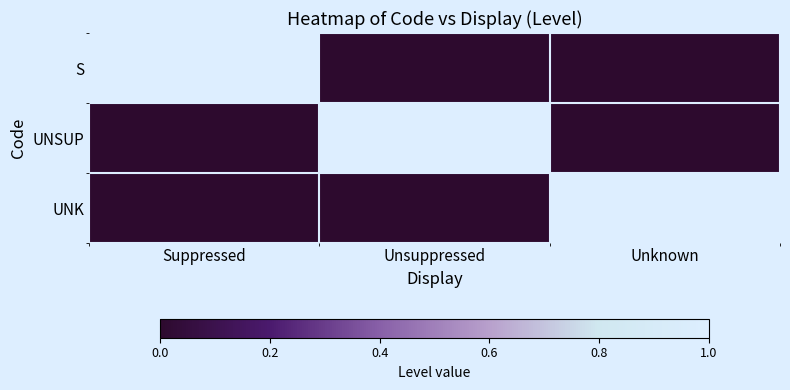

Reading left to right, extract all data points from this chart.

S: Suppressed=1	Unsuppressed=0	Unknown=0
UNSUP: Suppressed=0	Unsuppressed=1	Unknown=0
UNK: Suppressed=0	Unsuppressed=0	Unknown=1